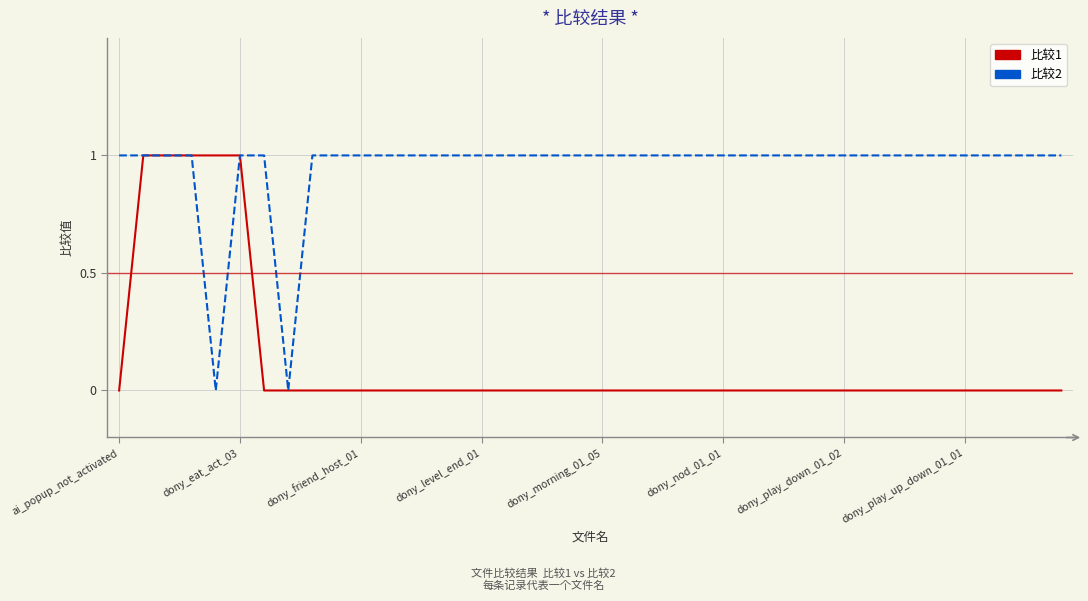

Which series has the largest total across all categories?

比较2